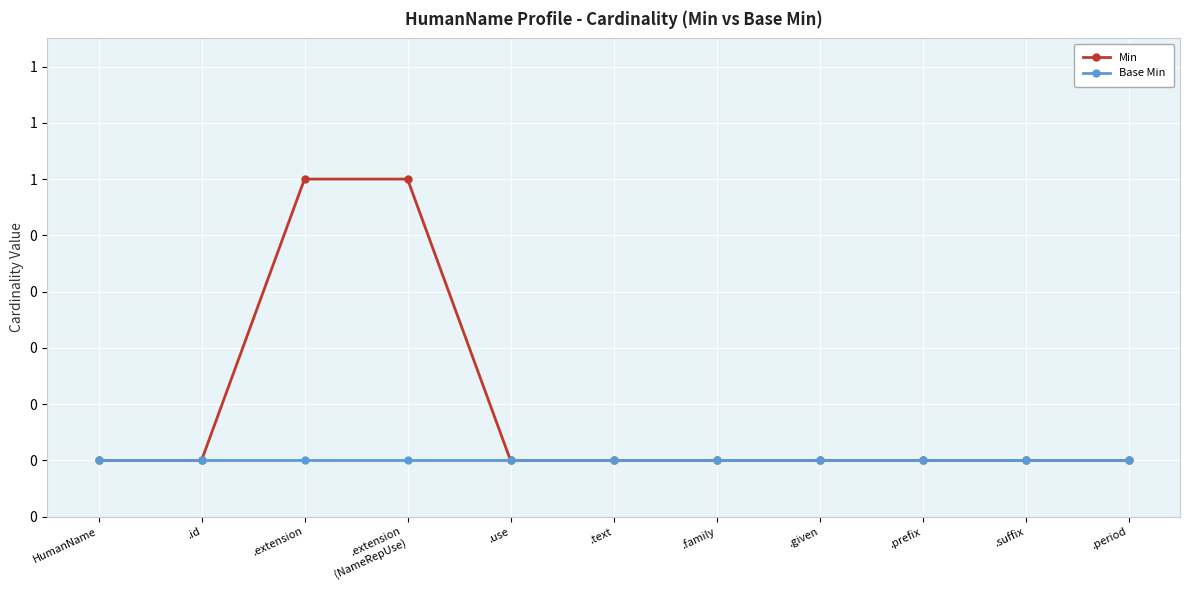

The value of Min at .extension is 1. True or false?

True